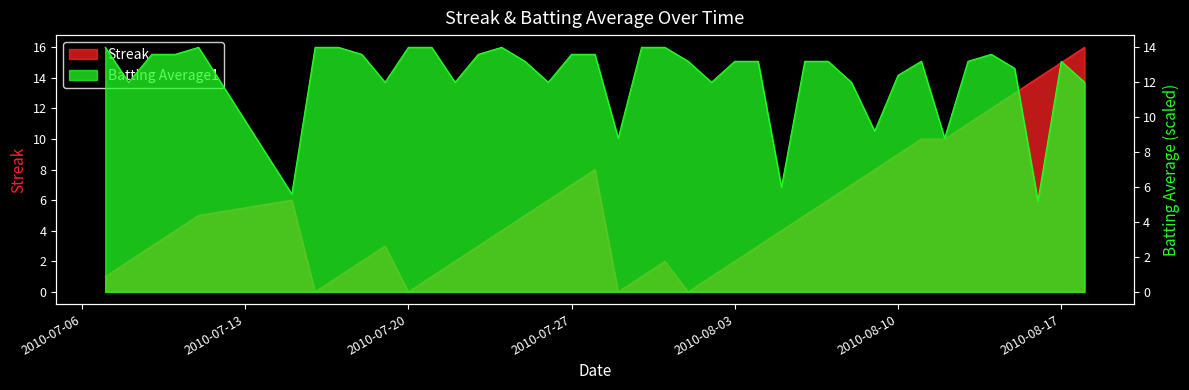

How many interior local peaks does the Streak series have?

4